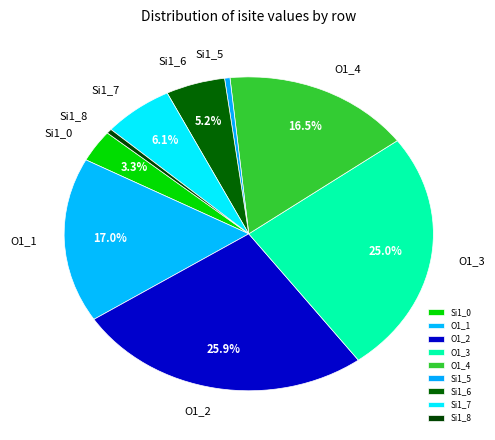

To the nearest percent, what portion does O1_2 represent?

26%